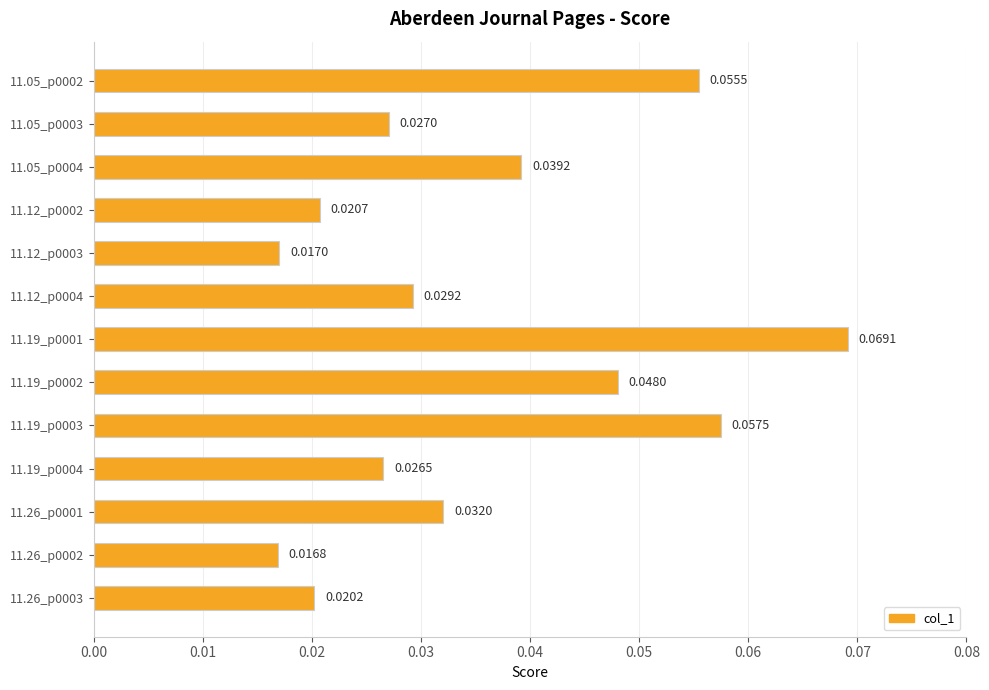

Which label corresponds to the smallest value in the chart?

11.26_p0002